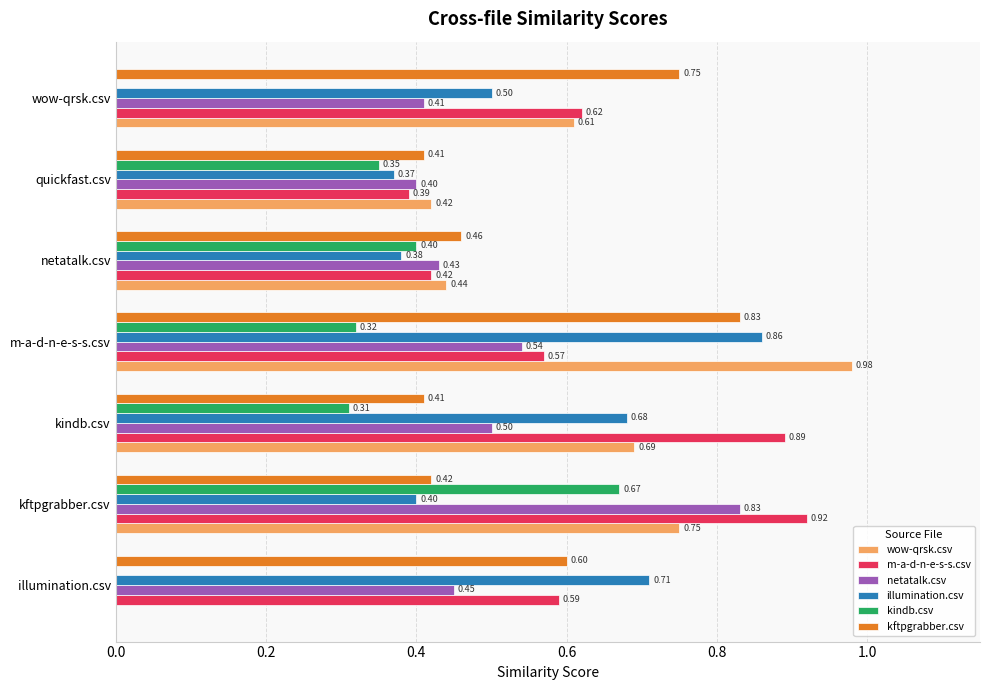

Which series changed the most between kftpgrabber.csv and kindb.csv?

kindb.csv